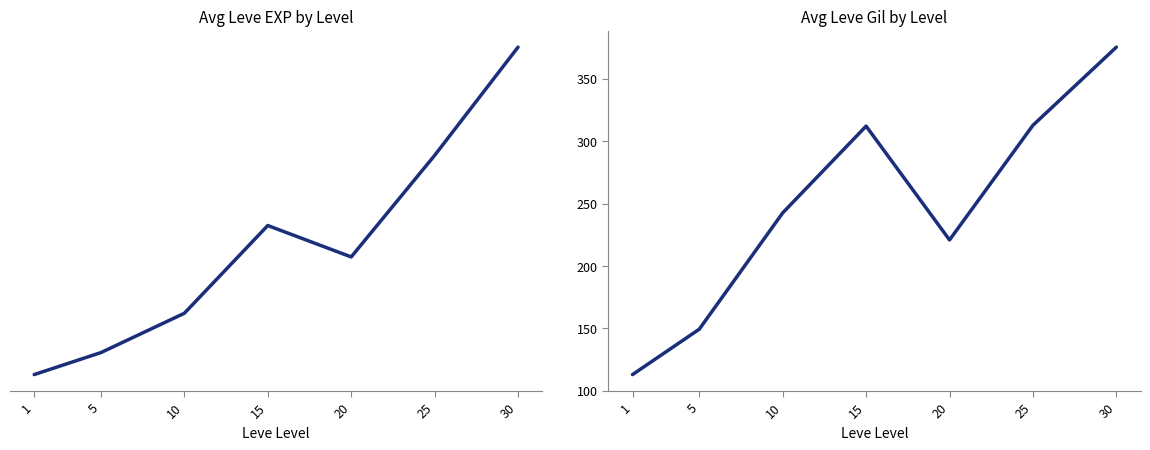

How many lines are shown in the chart?

2